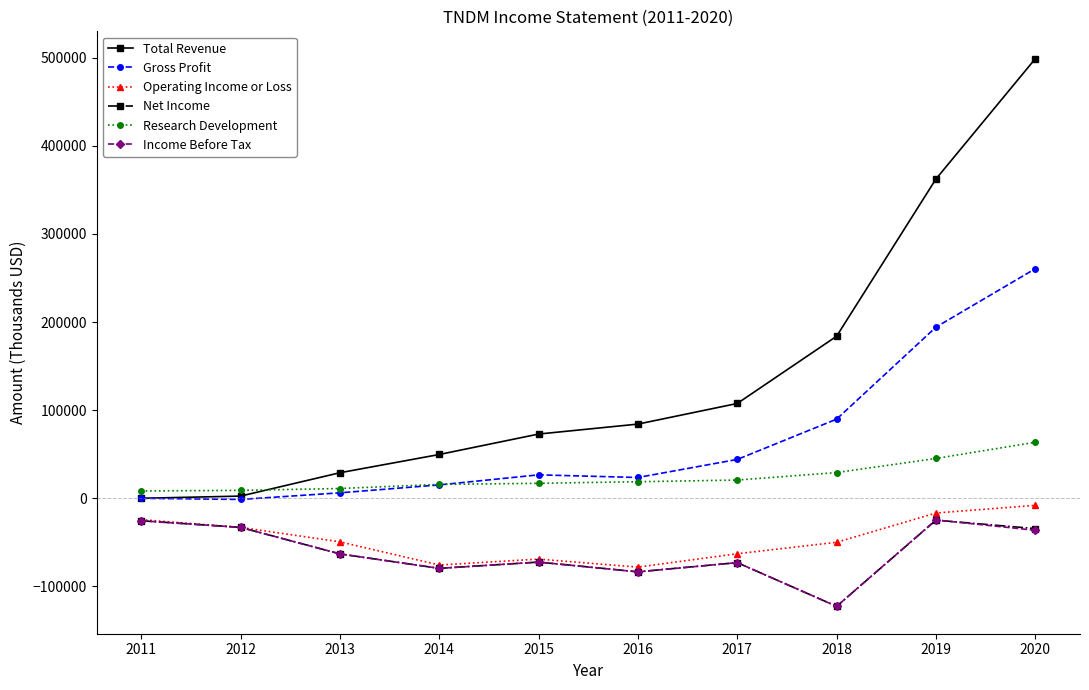

What value does the Operating Income or Loss series have at 2013, to the nearest 50?

-49400